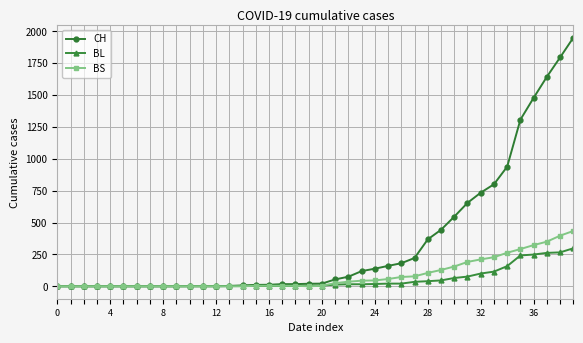

What are all the series names shown in the legend?

CH, BL, BS